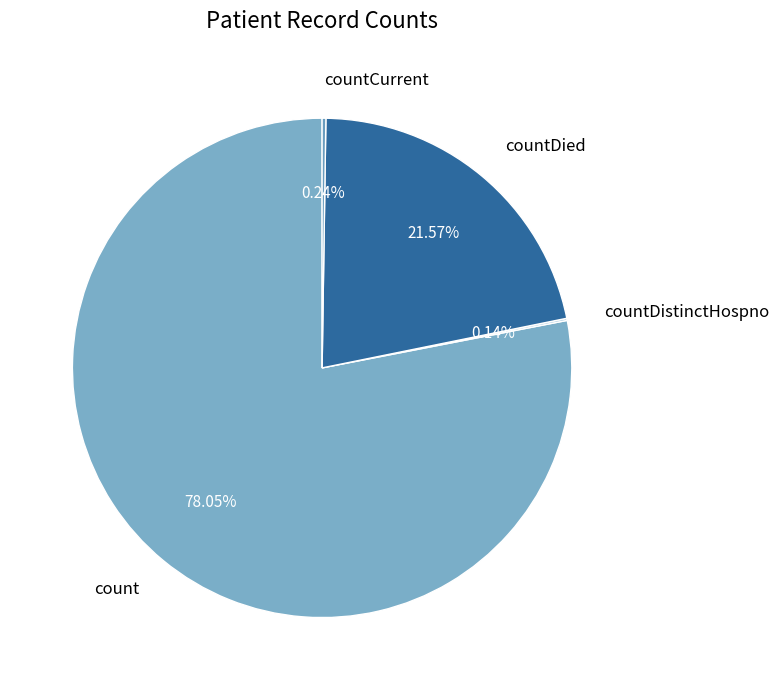

What is the largest slice in the pie chart?

count